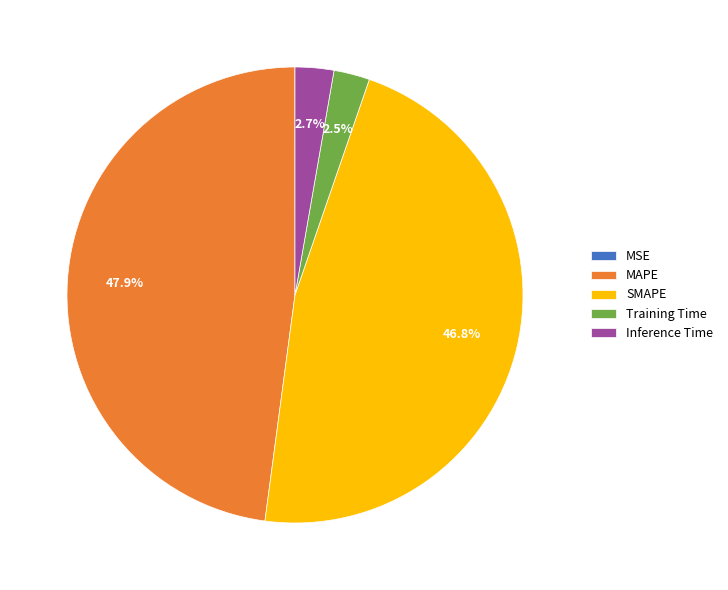

Is there any slice that represents more than half of the pie?

No